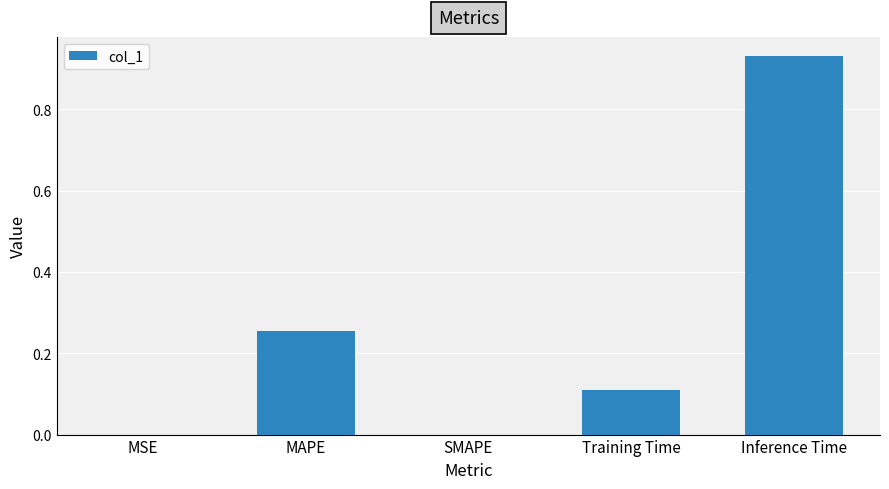

What is the sum of all values?

1.3